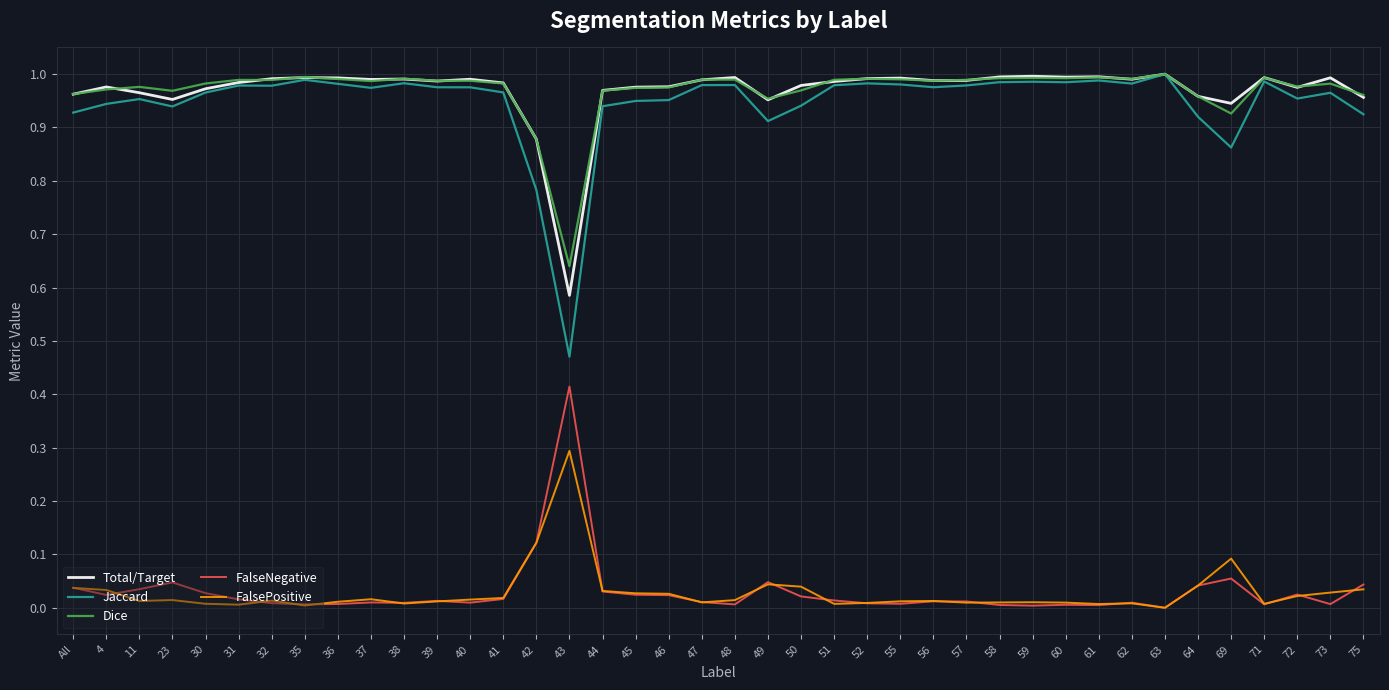

True or false: FalsePositive and Total/Target intersect in this chart.

False